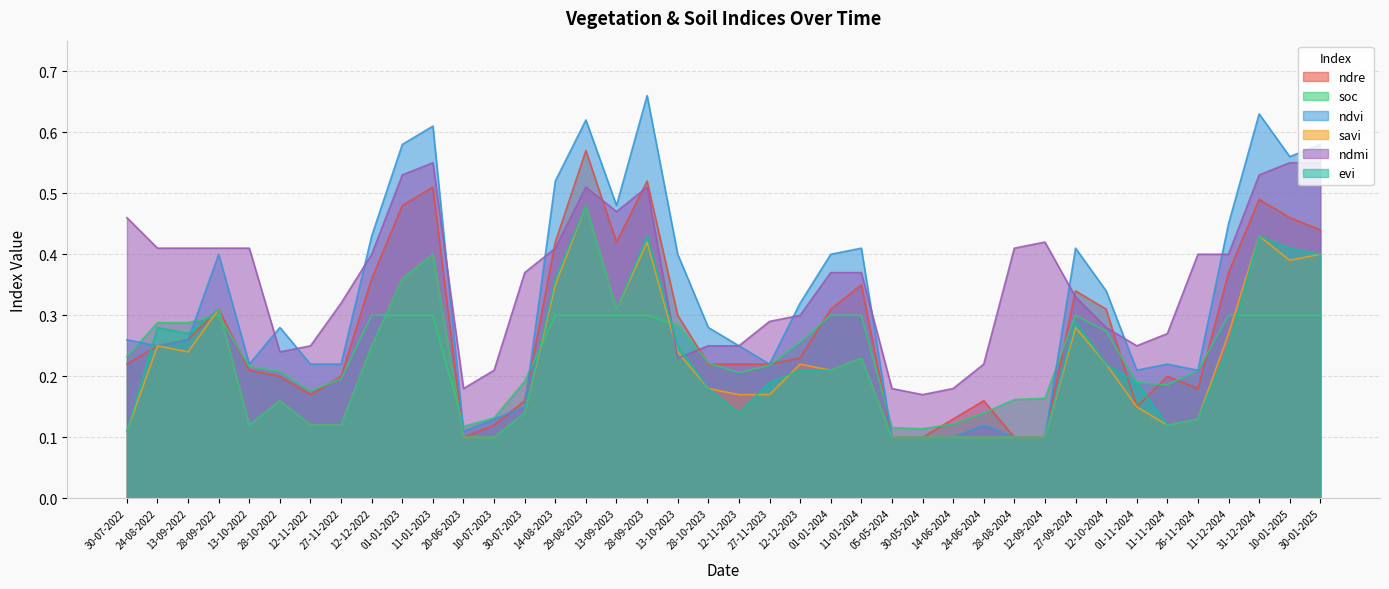

Where is savi nearest to the value 0?

20-06-2023